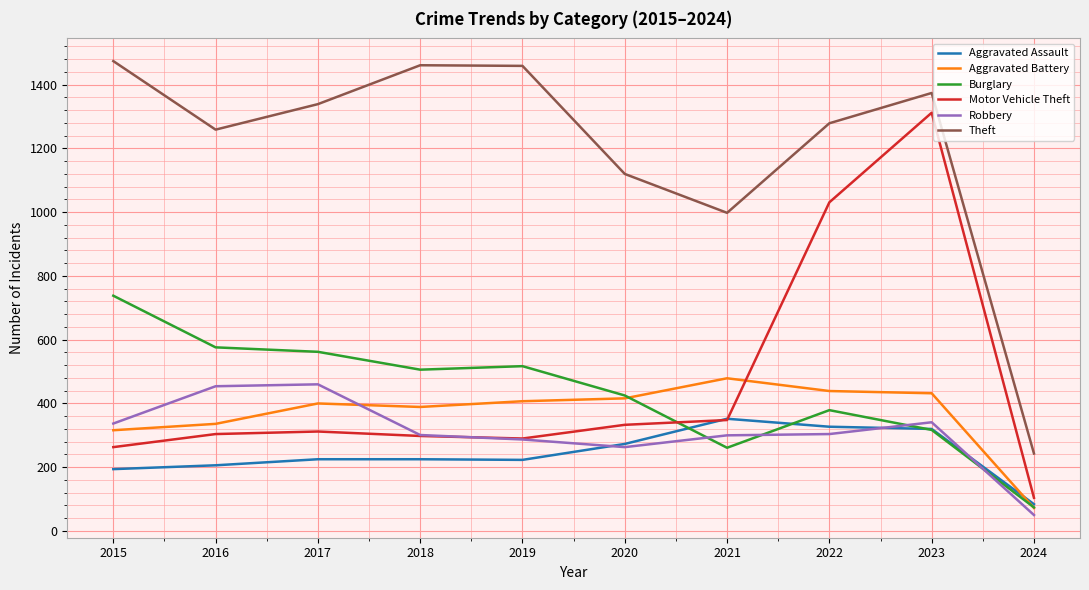

What is the spread (max minus min) of values at 2022?

975